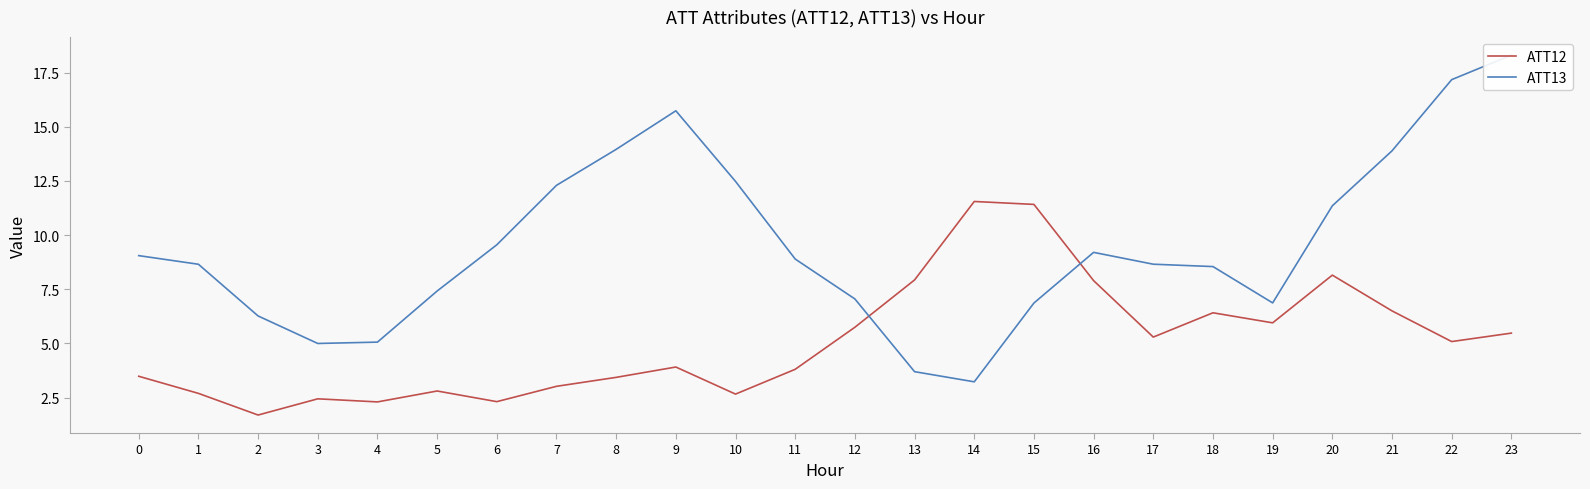

Reading left to right, what are all the values shown in this chart?

ATT12: 0=3.5	1=2.7	2=1.7	3=2.4	4=2.3	5=2.8	6=2.3	7=3.0	8=3.4	9=3.9	10=2.7	11=3.8	12=5.7	13=7.9	14=11.5	15=11.4	16=7.9	17=5.3	18=6.4	19=5.9	20=8.1	21=6.5	22=5.1	23=5.5
ATT13: 0=9.0	1=8.7	2=6.3	3=5.0	4=5.1	5=7.4	6=9.5	7=12.3	8=14.0	9=15.7	10=12.5	11=8.9	12=7.0	13=3.7	14=3.2	15=6.9	16=9.2	17=8.7	18=8.5	19=6.9	20=11.3	21=13.9	22=17.2	23=18.3